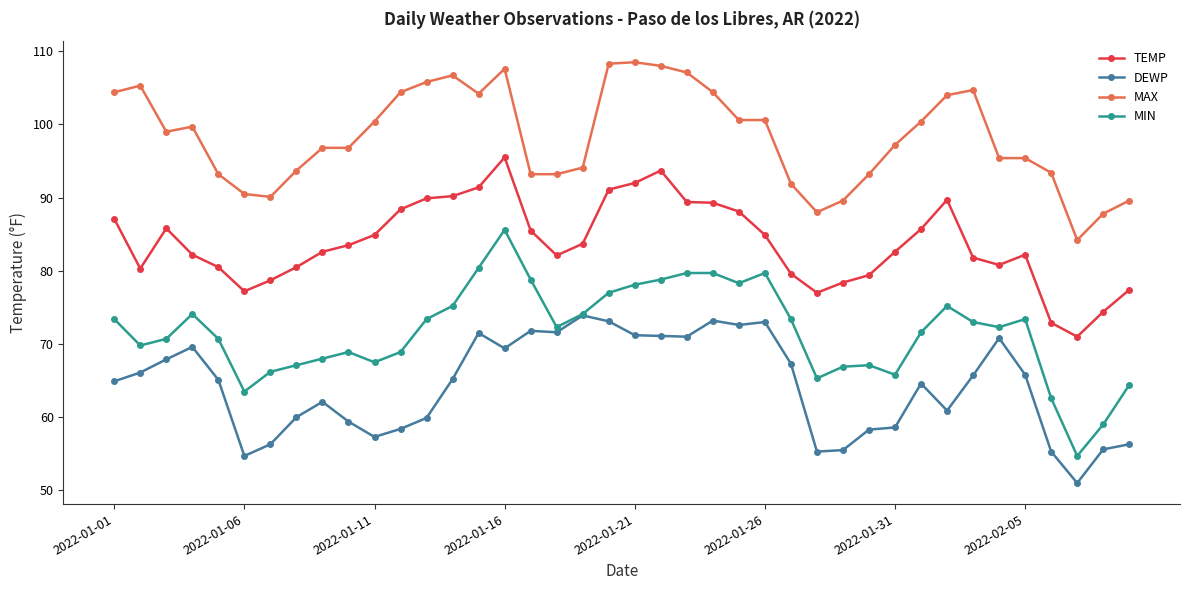

True or false: TEMP has more than 2 interior local peaks.

True